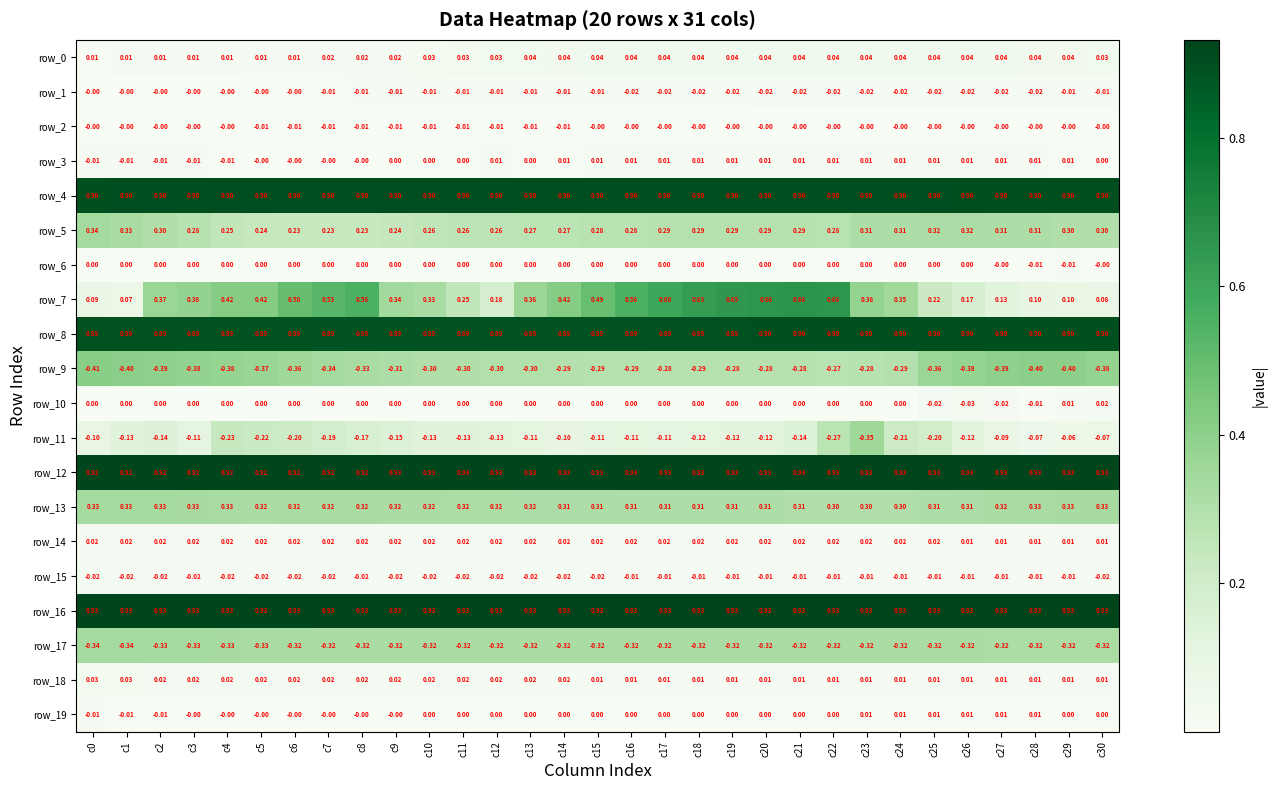

At which category is the sum across all series the highest?

c20